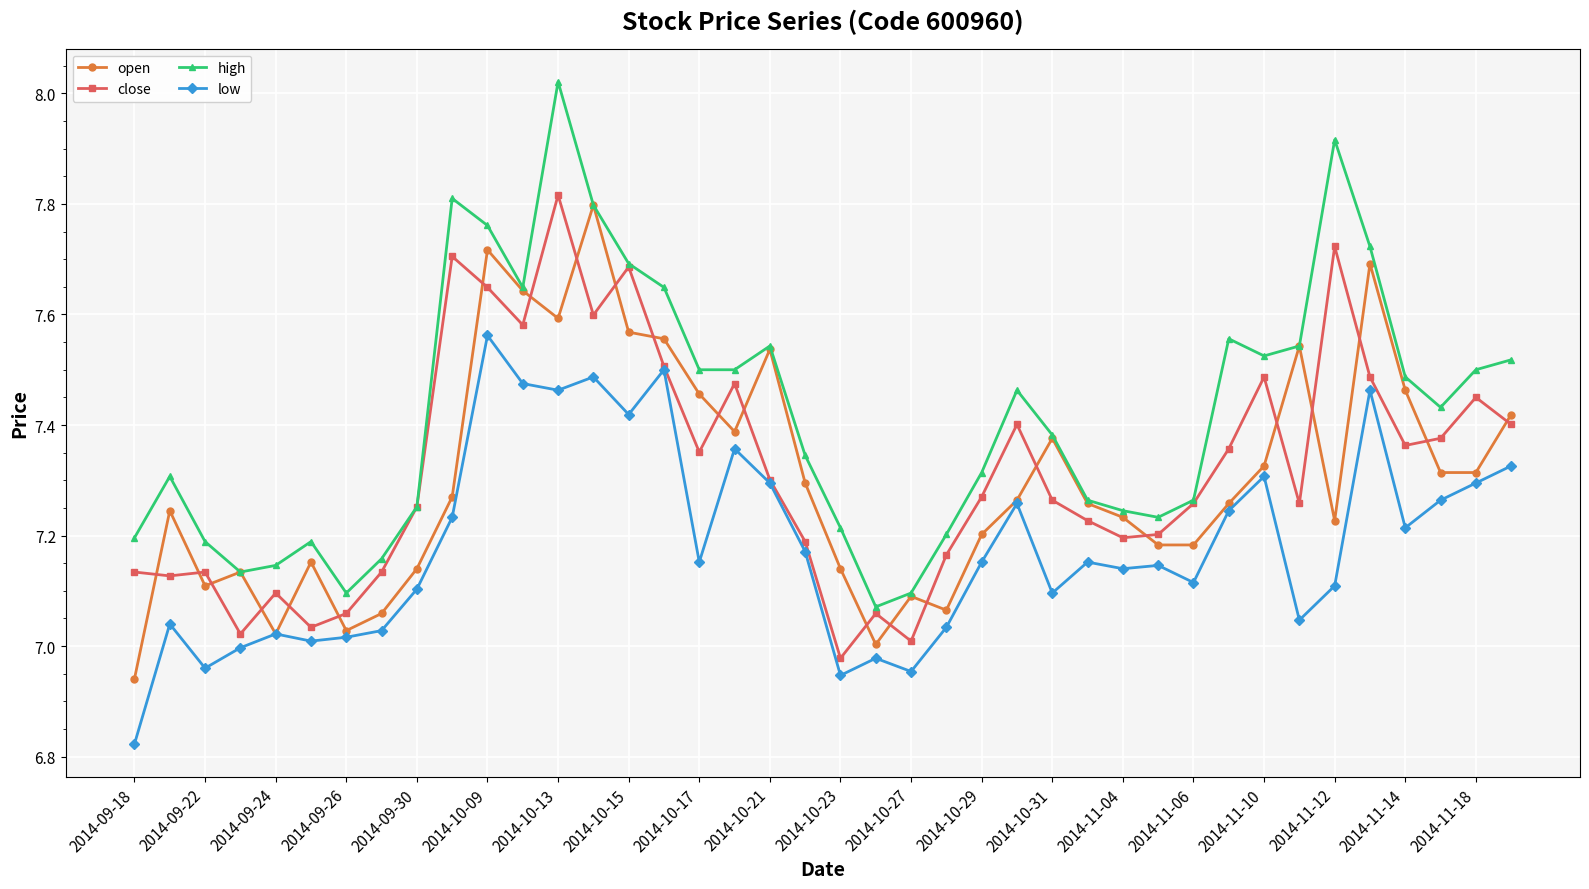

True or false: close and open cross at least once.

True